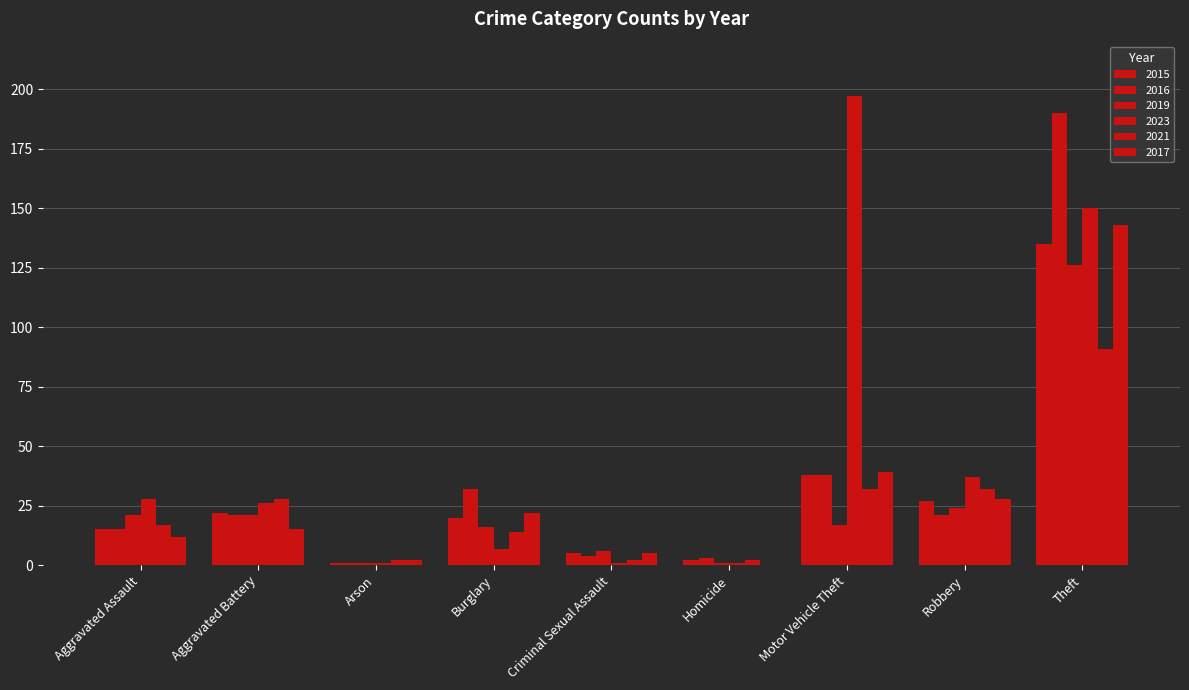

How many groups of bars are there?

9